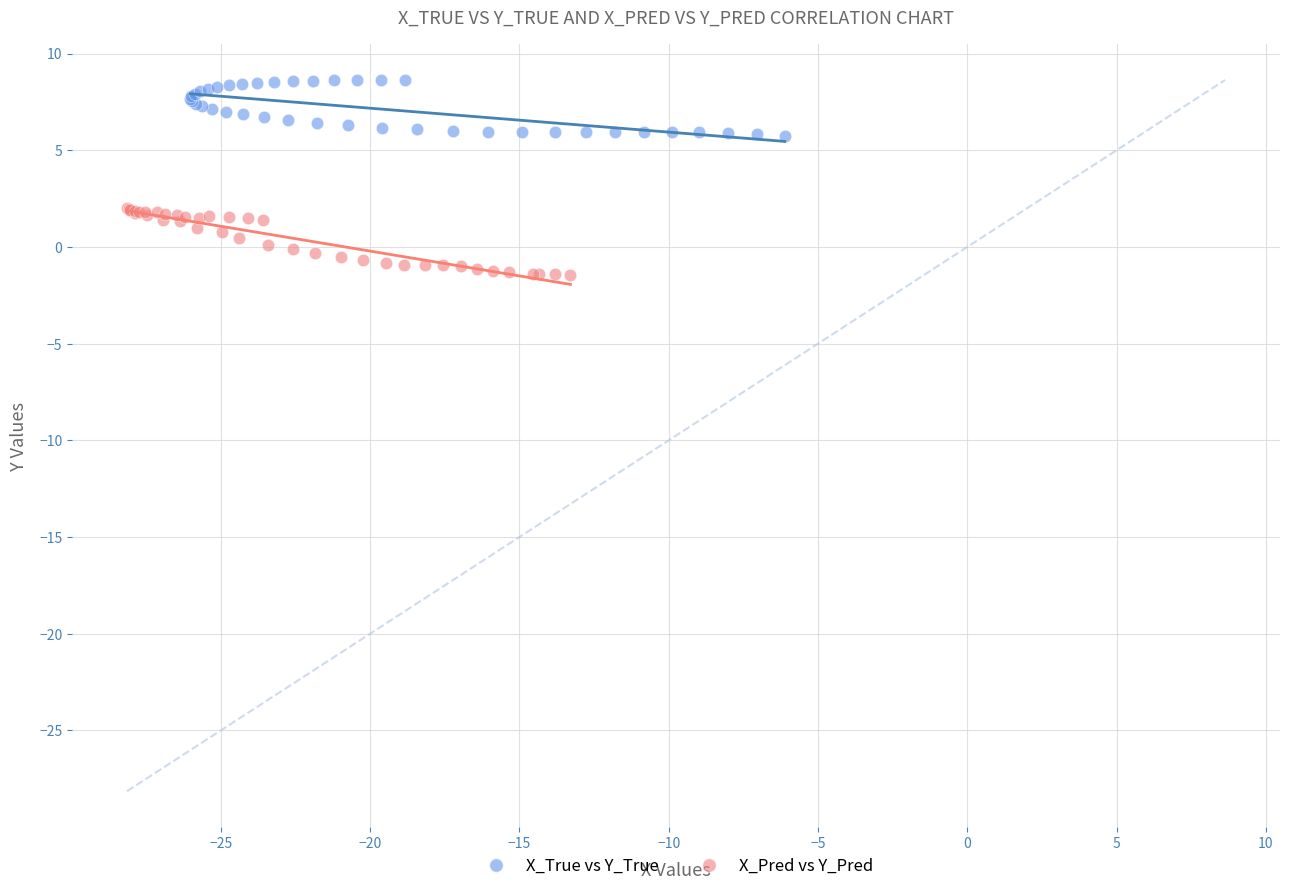

Which series reaches the minimum Y coordinate?

X_Pred vs Y_Pred